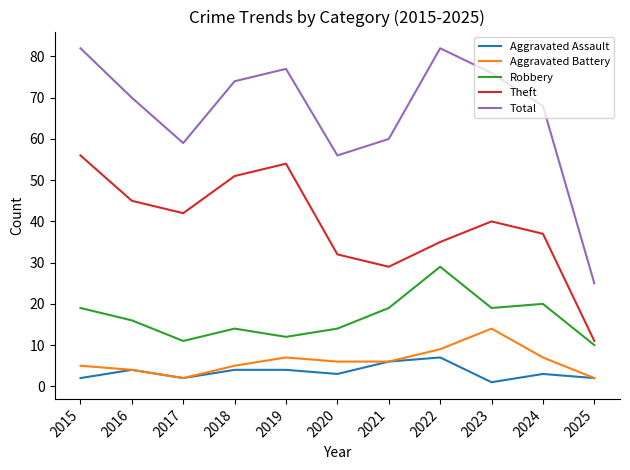

Reading left to right, list all the values displayed in this chart.

Aggravated Assault: 2015=2	2016=4	2017=2	2018=4	2019=4	2020=3	2021=6	2022=7	2023=1	2024=3	2025=2
Aggravated Battery: 2015=5	2016=4	2017=2	2018=5	2019=7	2020=6	2021=6	2022=9	2023=14	2024=7	2025=2
Robbery: 2015=19	2016=16	2017=11	2018=14	2019=12	2020=14	2021=19	2022=29	2023=19	2024=20	2025=10
Theft: 2015=56	2016=45	2017=42	2018=51	2019=54	2020=32	2021=29	2022=35	2023=40	2024=37	2025=11
Total: 2015=82	2016=70	2017=59	2018=74	2019=77	2020=56	2021=60	2022=82	2023=76	2024=68	2025=25